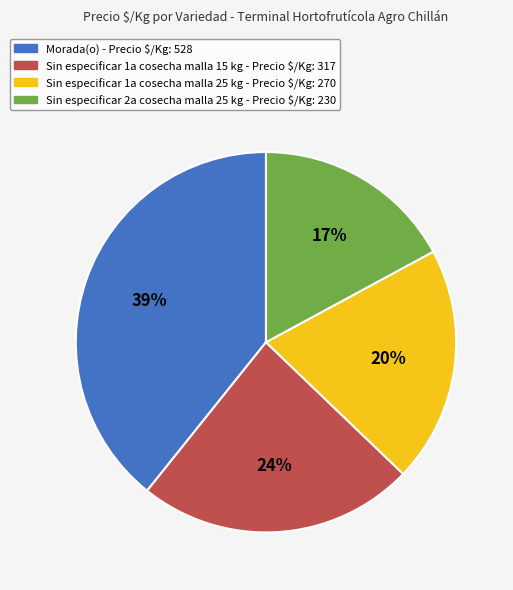

To the nearest percent, what is the average slice percentage?

25%